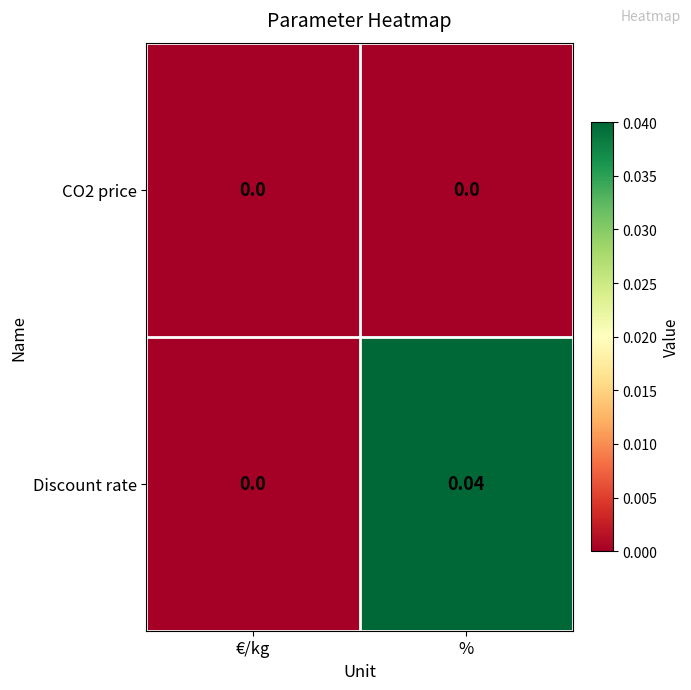

Which category has the lowest value in the Discount rate series?

€/kg